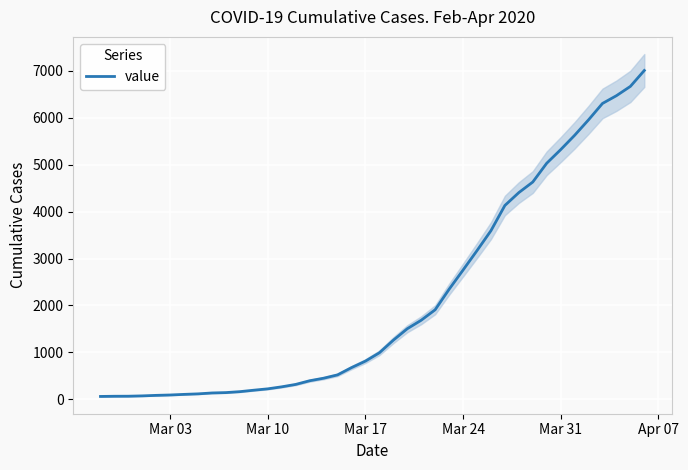

What is the average value?

2144